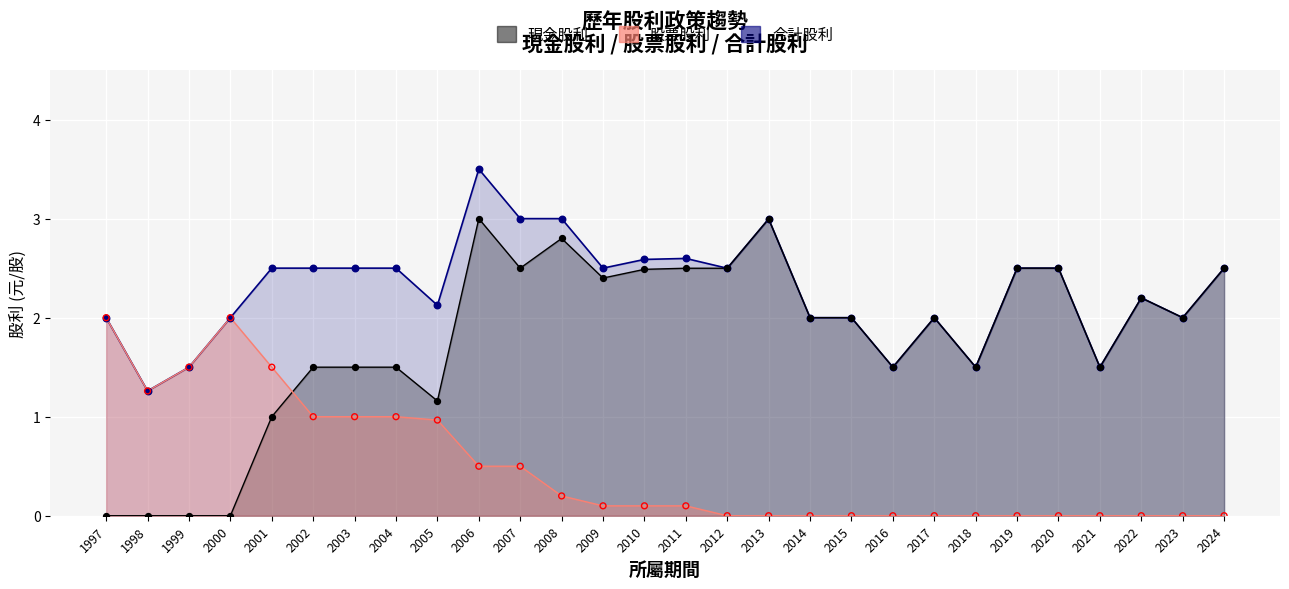

Is the value of 現金股利 at 2016 greater than the value of 股票股利 at 2017?

Yes